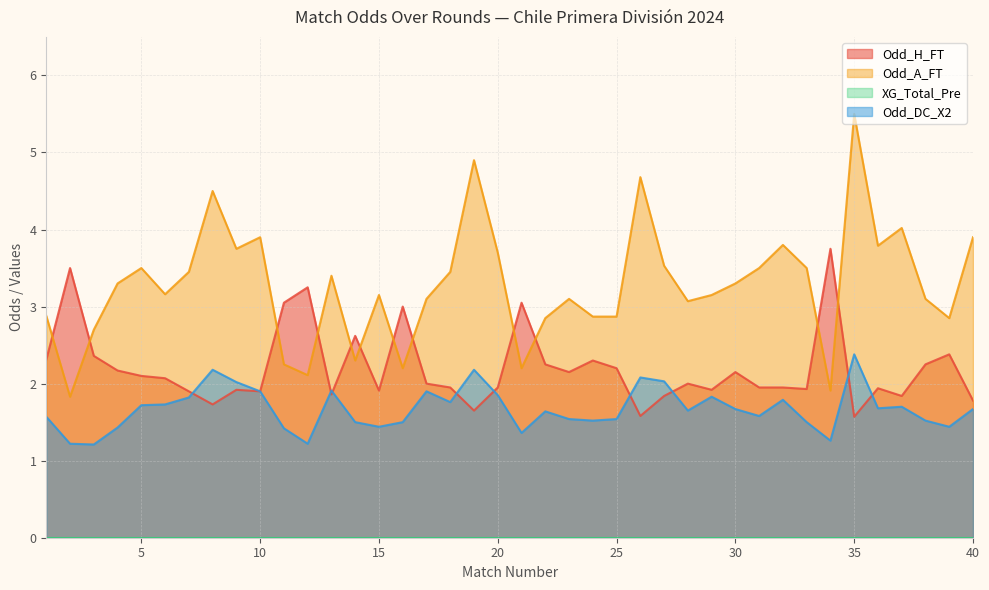

How many times do Odd_H_FT and Odd_A_FT cross each other?

12